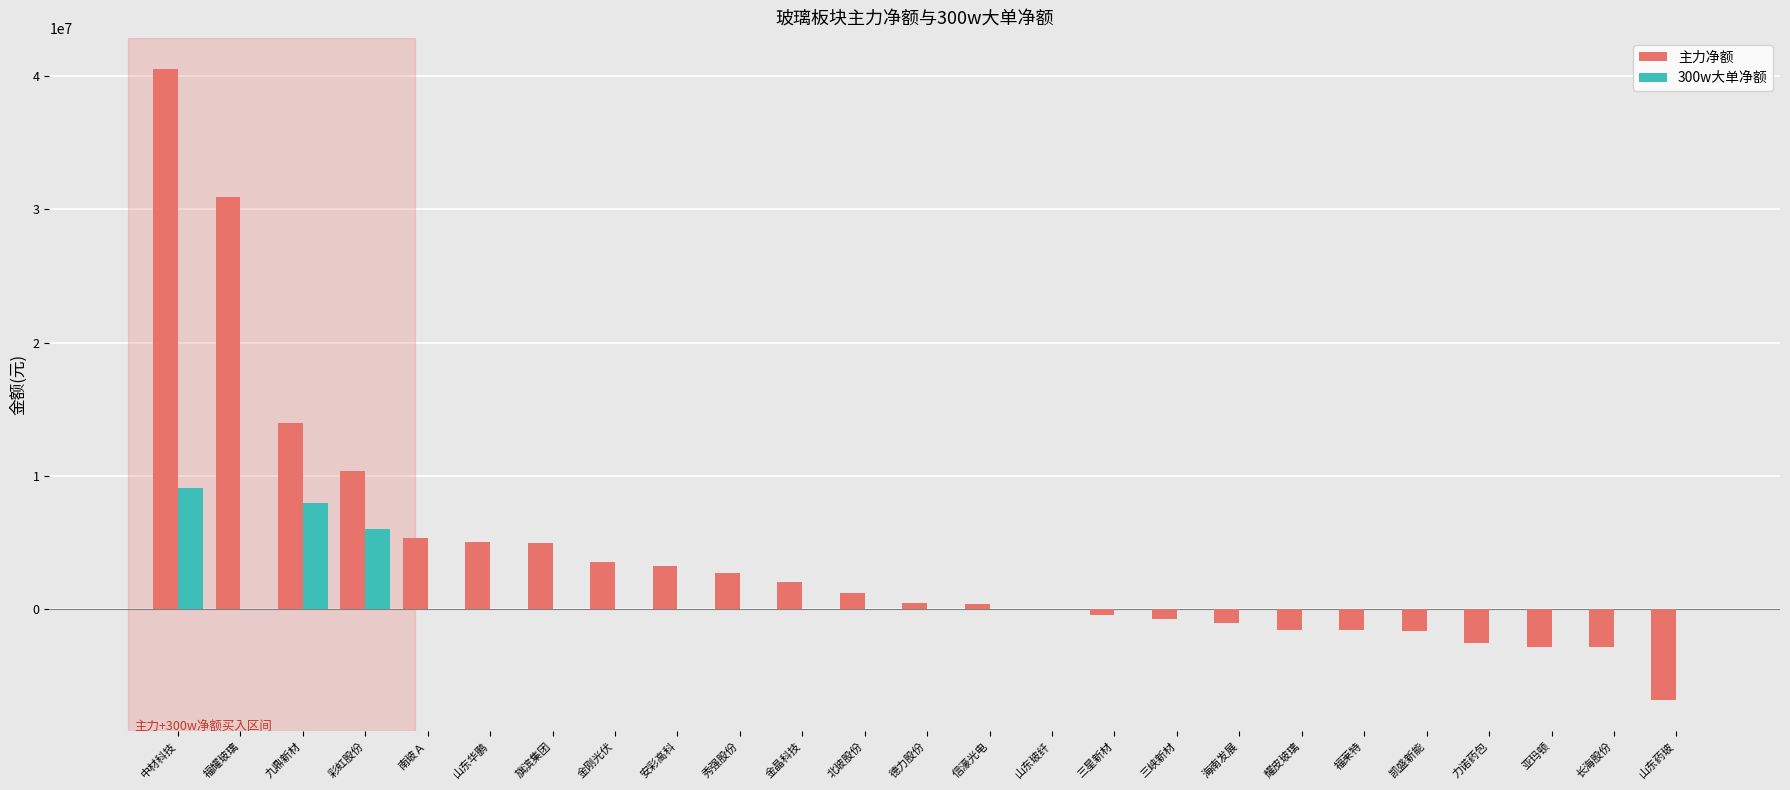

How many distinct data groups are displayed?

2